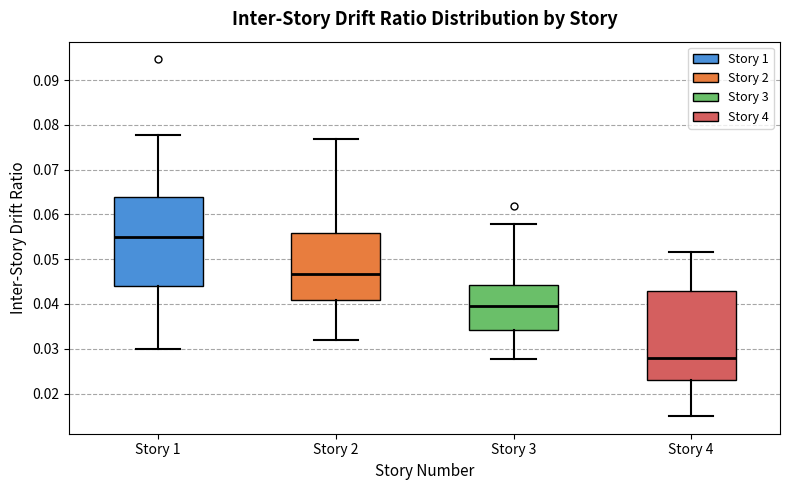

Reading left to right, transcribe this box plot: for each box, give where its median line is, the range the box spans, and where its two whiskers end, as read against the y-axis. The values are not printed on the chart, so give them approximately, as read against the axis.

Story 1: median 0.055, box 0.044 to 0.064, whiskers 0.030 to 0.078
Story 2: median 0.047, box 0.041 to 0.056, whiskers 0.032 to 0.077
Story 3: median 0.040, box 0.034 to 0.044, whiskers 0.028 to 0.058
Story 4: median 0.028, box 0.023 to 0.043, whiskers 0.015 to 0.052